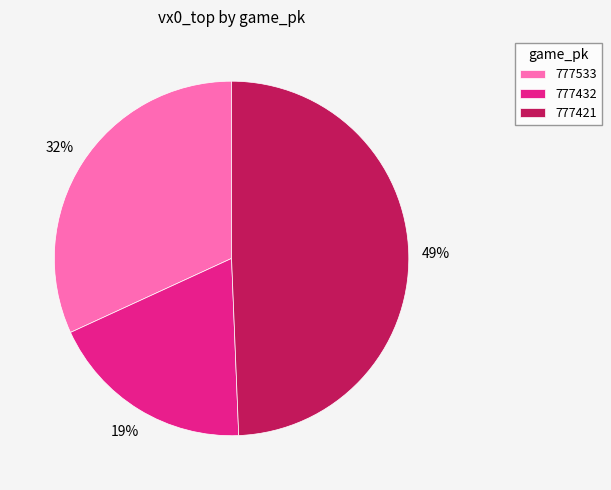

Which category has the biggest portion of the pie?

777421